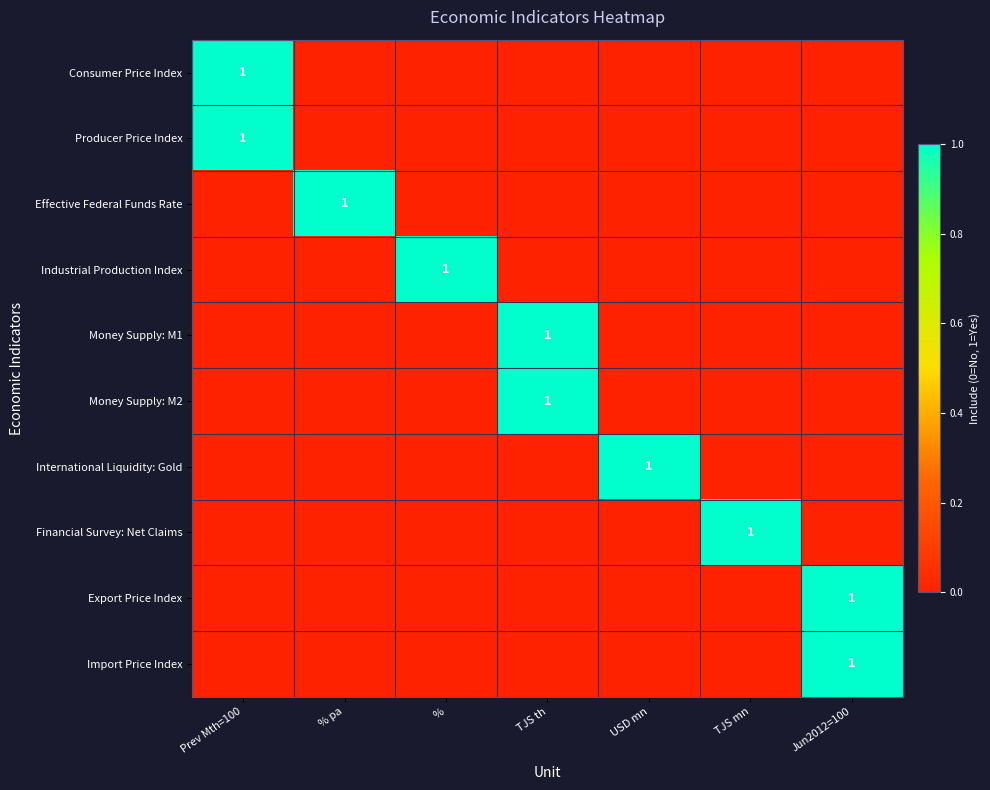

True or false: Money Supply: M2 has a value of 0 at TJS th.

False